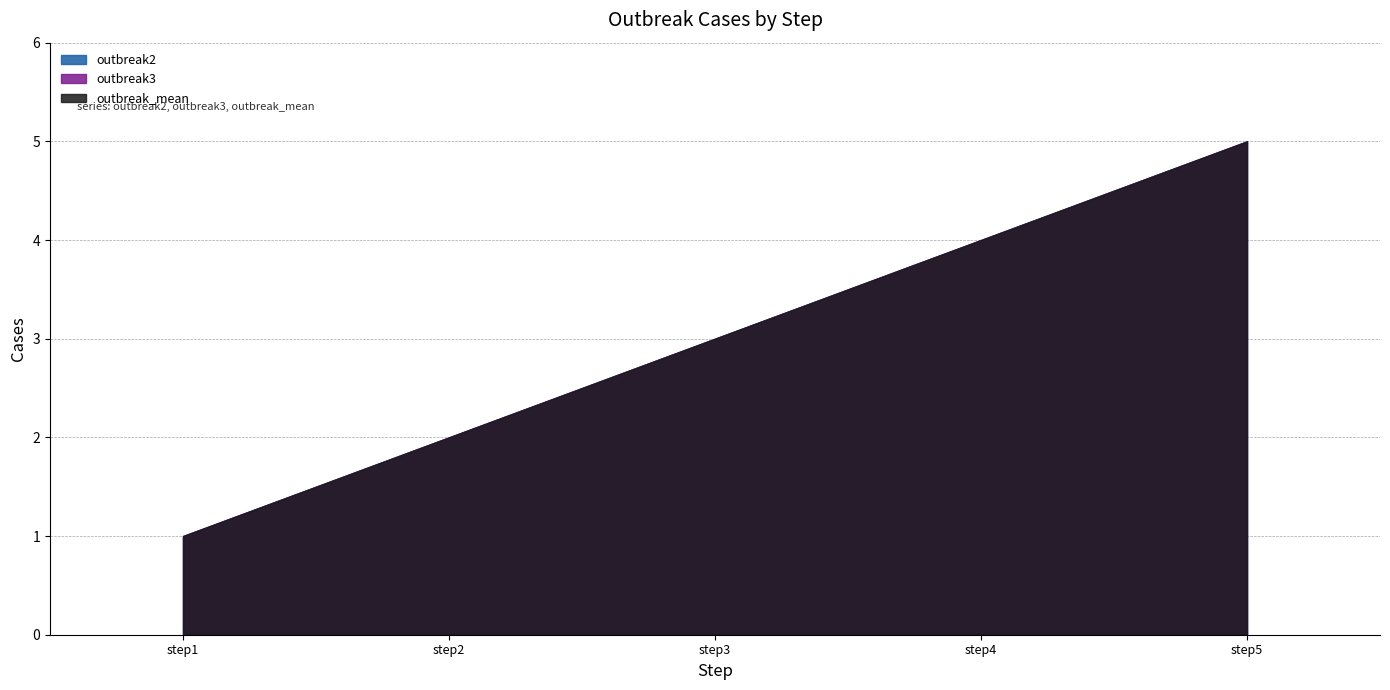

Rank the categories by outbreak3 value from lowest to highest.

step1, step2, step3, step4, step5